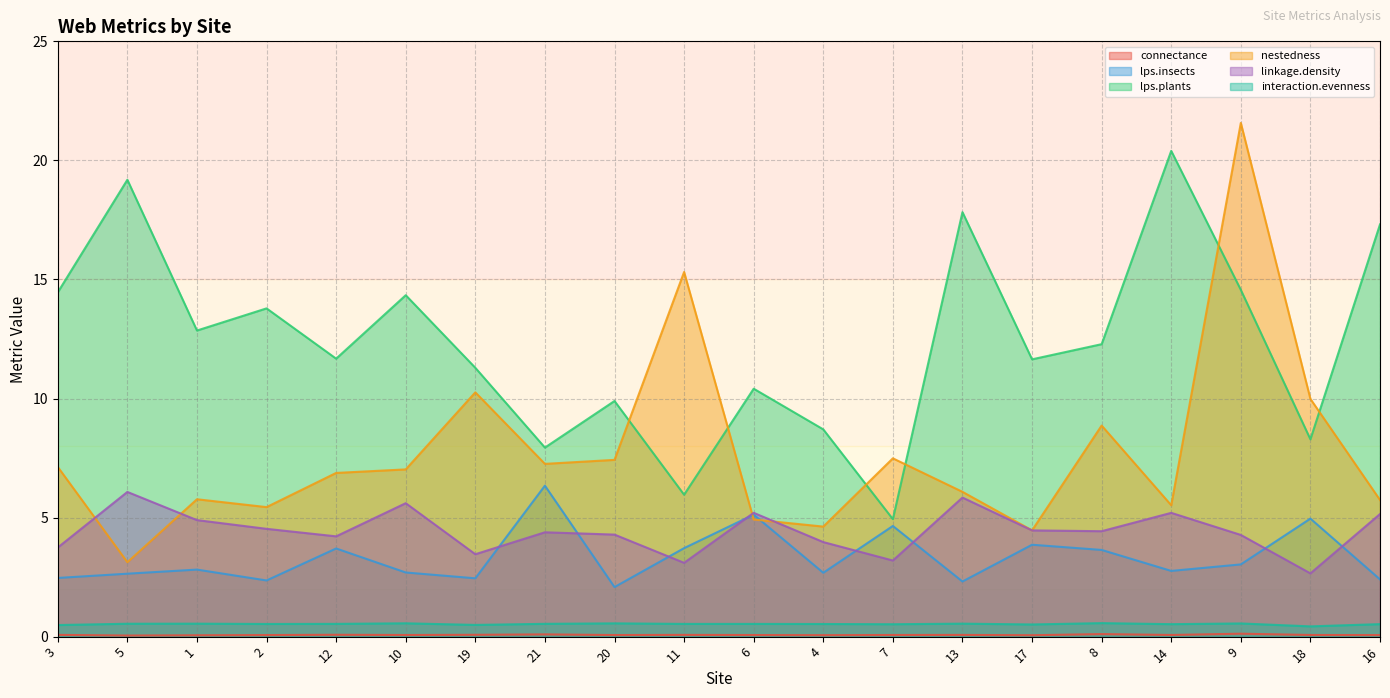

What is the value of the interaction.evenness point at the 2nd from the left?

0.5